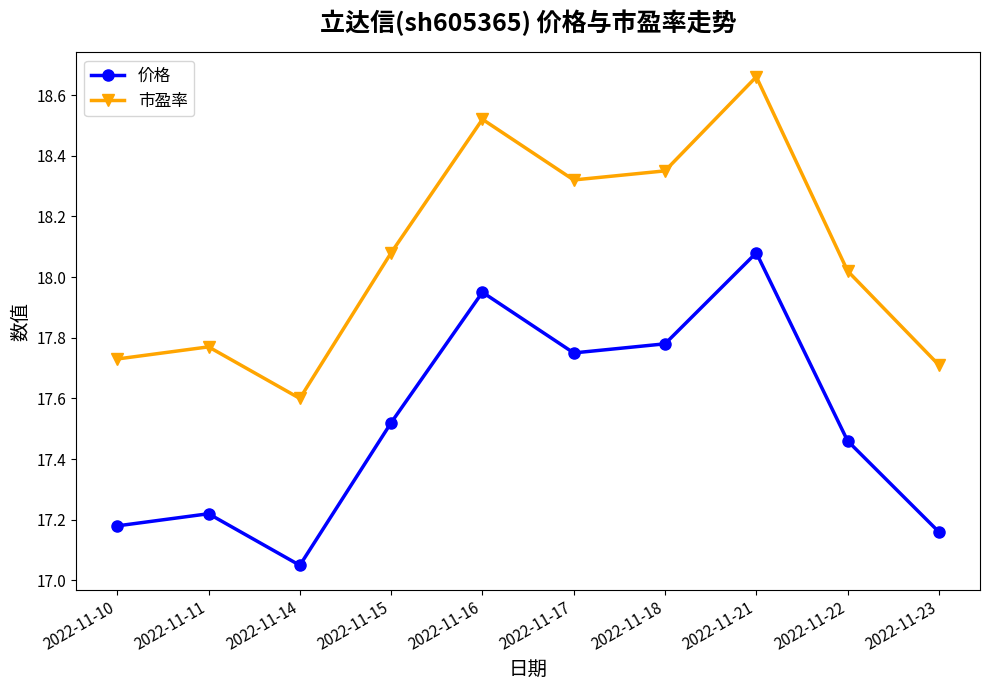

Which category has the highest value in the 价格 series?

2022-11-21